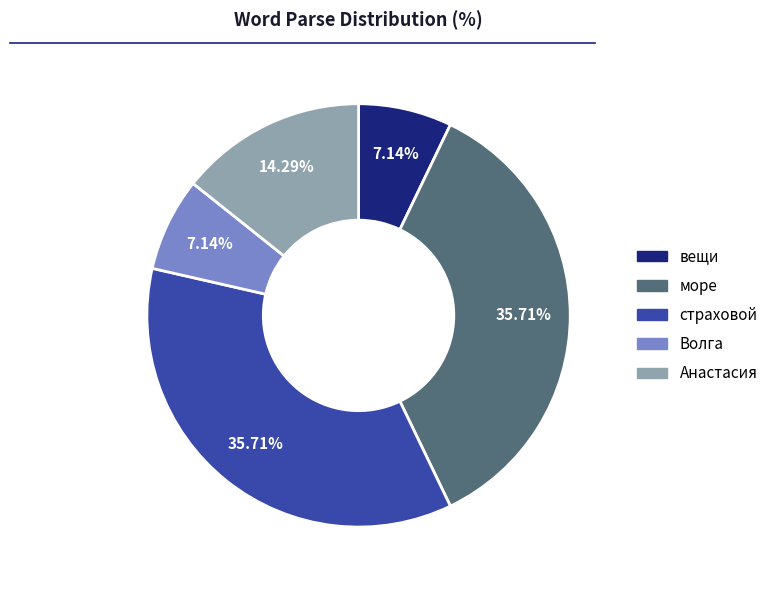

Which has a higher value, море or Анастасия?

море